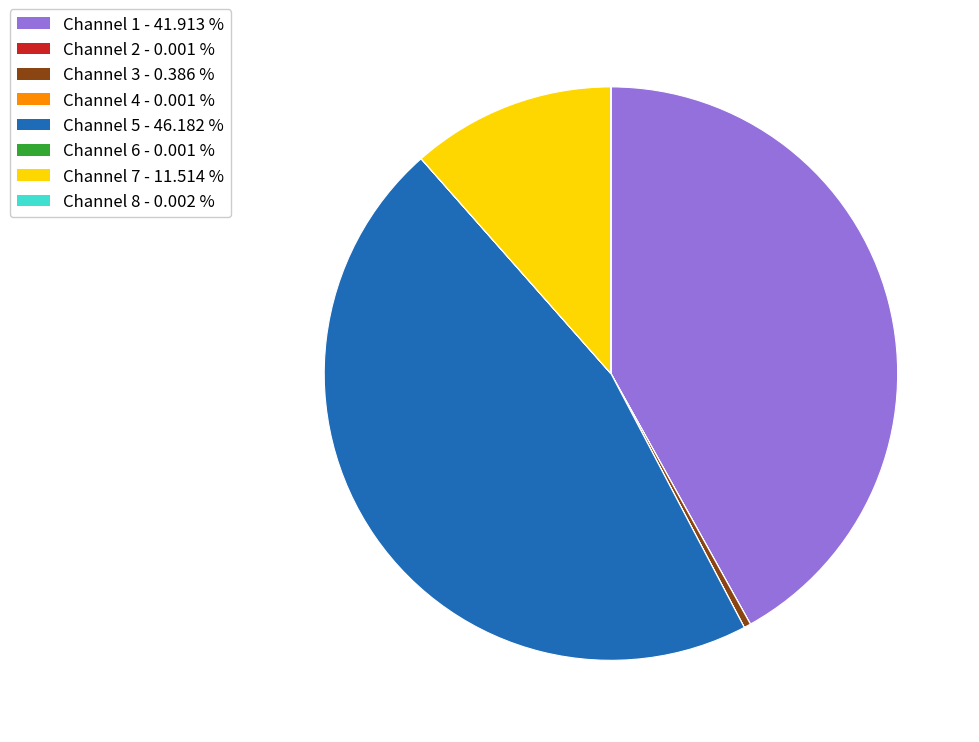

Does any single category account for the majority?

No